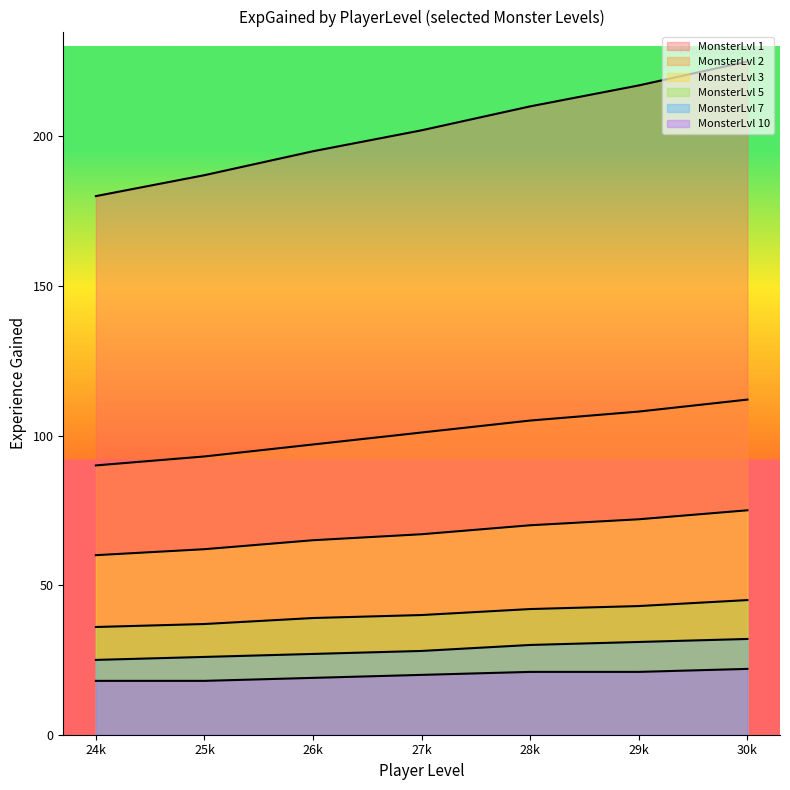

Which series has the largest total across all categories?

MonsterLvl 1